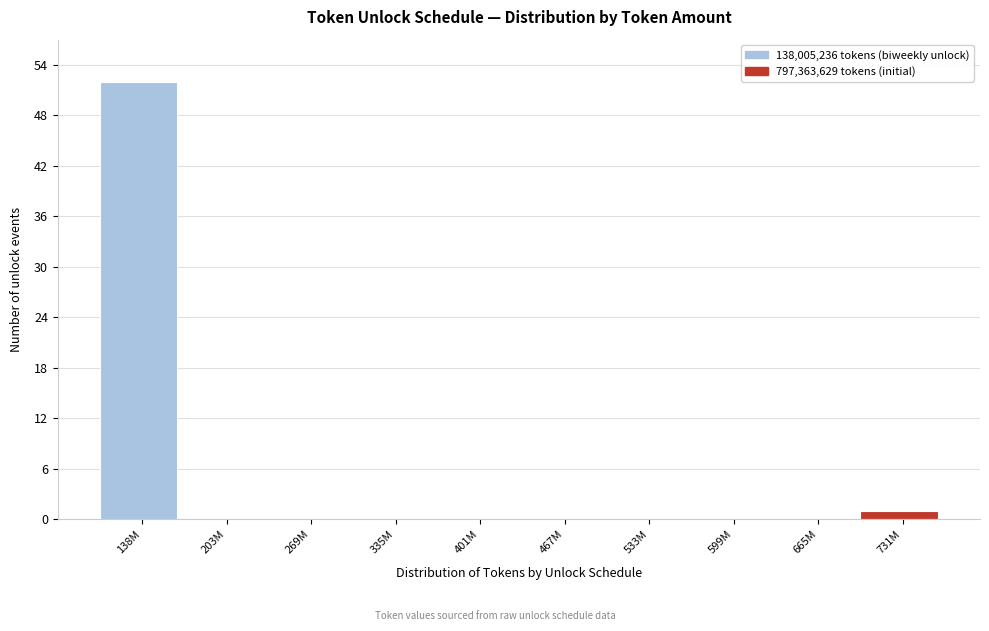

Reading left to right, what are all the values shown in this chart?

138M=52	203M=0	269M=0	335M=0	401M=0	467M=0	533M=0	599M=0	665M=0	731M=1